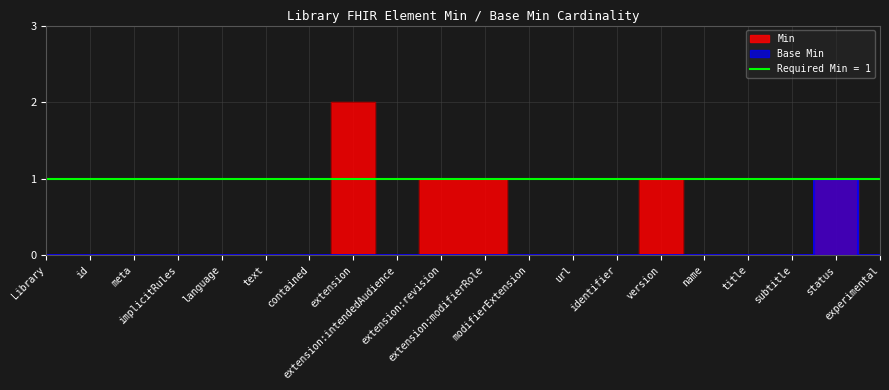

The value of Base Min at name is -1. True or false?

False